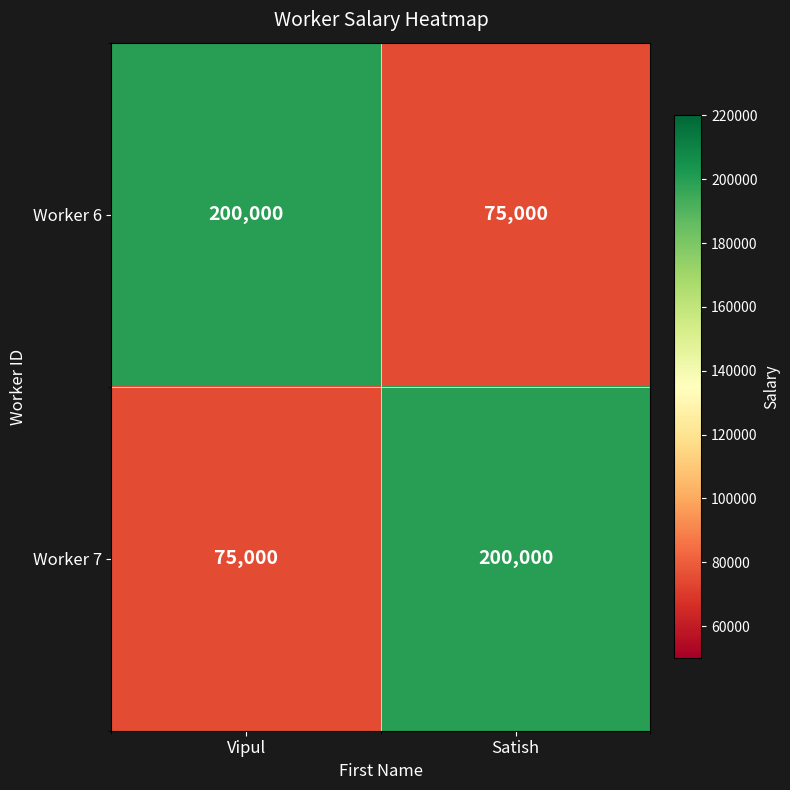

What is the sum of the Worker 6 values at Satish and Vipul?

275000